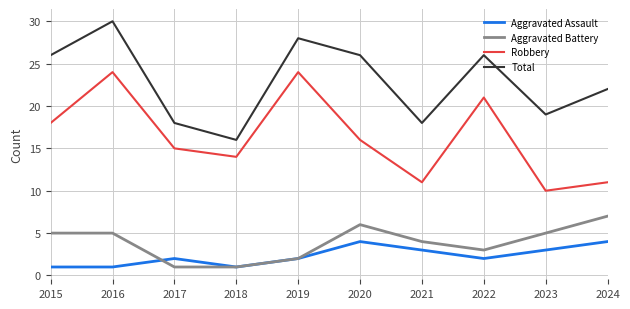

True or false: Robbery has a value of 23 at 2017.

False